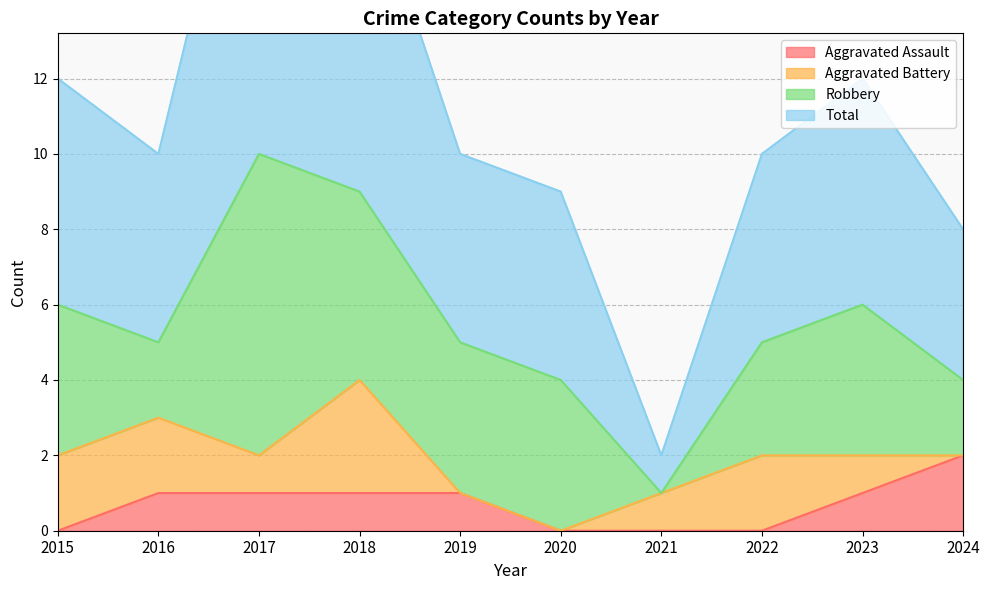

The Aggravated Assault series shows 1 at 2022. True or false?

False